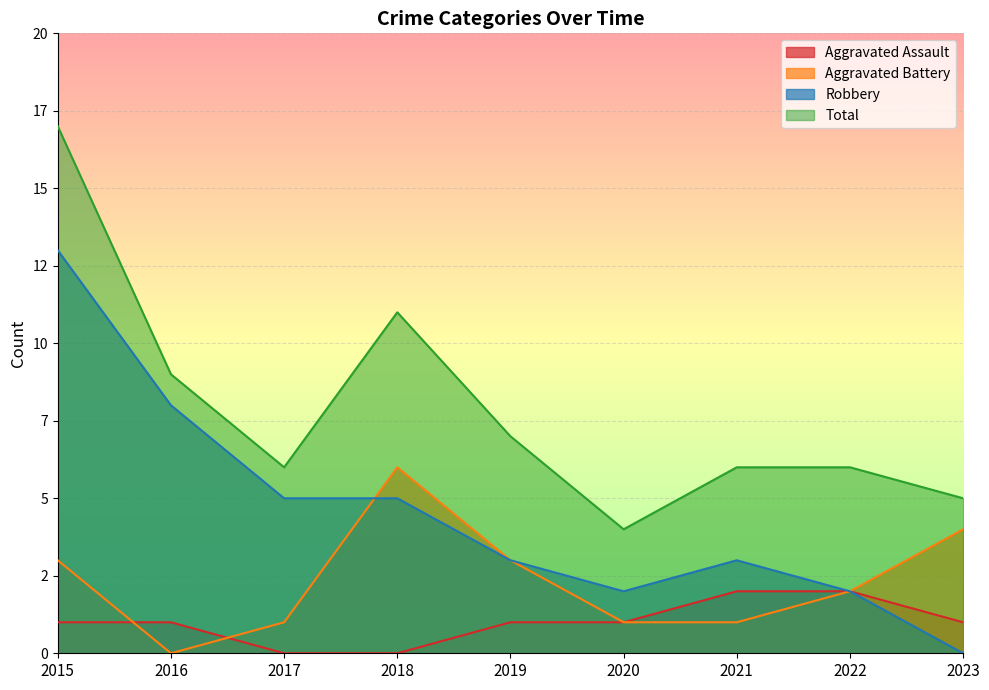

Which series has the widest spread of values?

Robbery